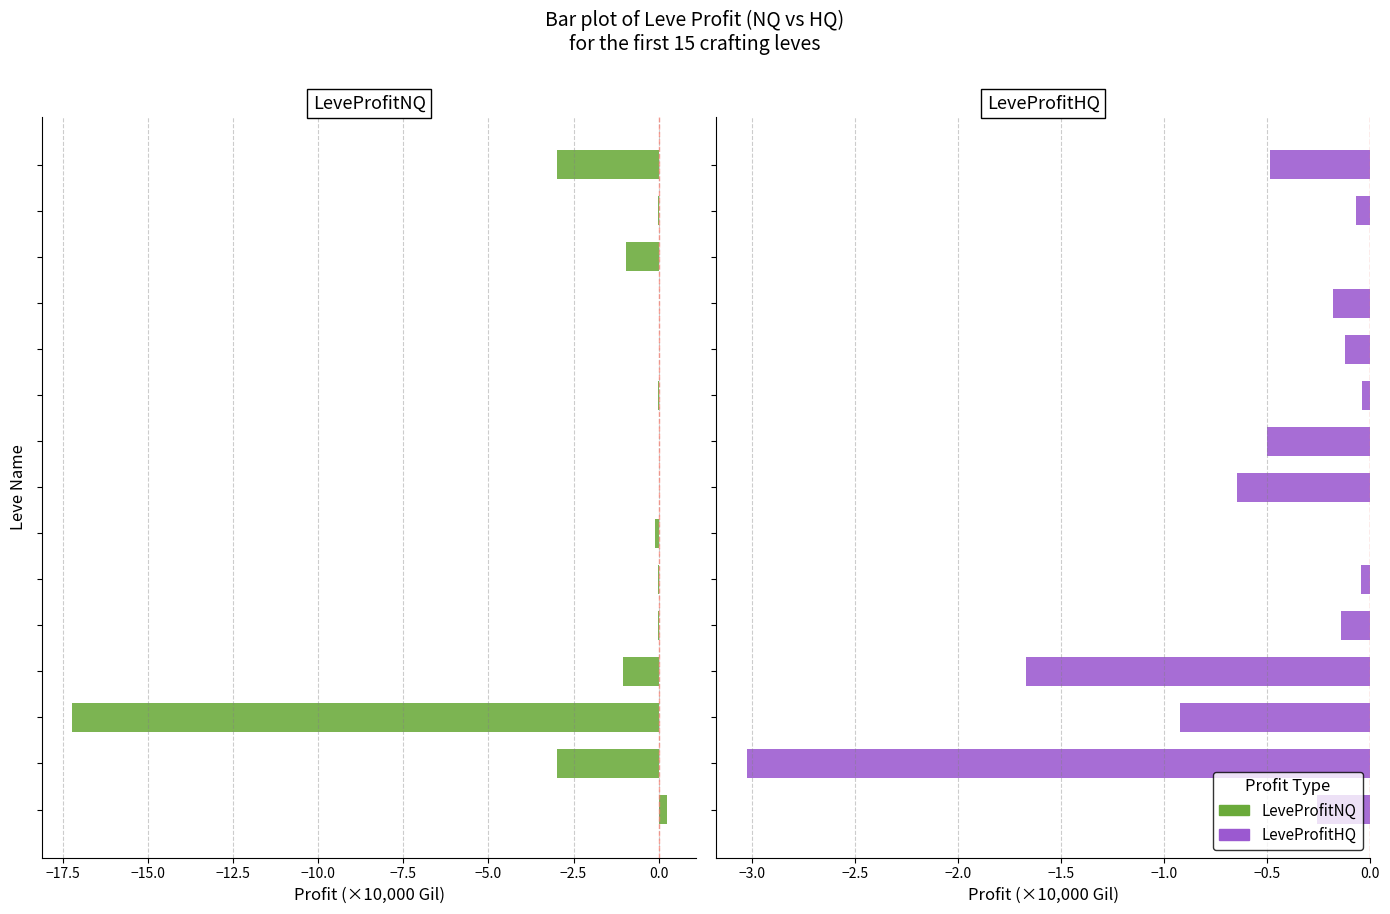

Is the value of LeveProfitHQ at −10.0 greater than the value of LeveProfitNQ at −20.0?

No